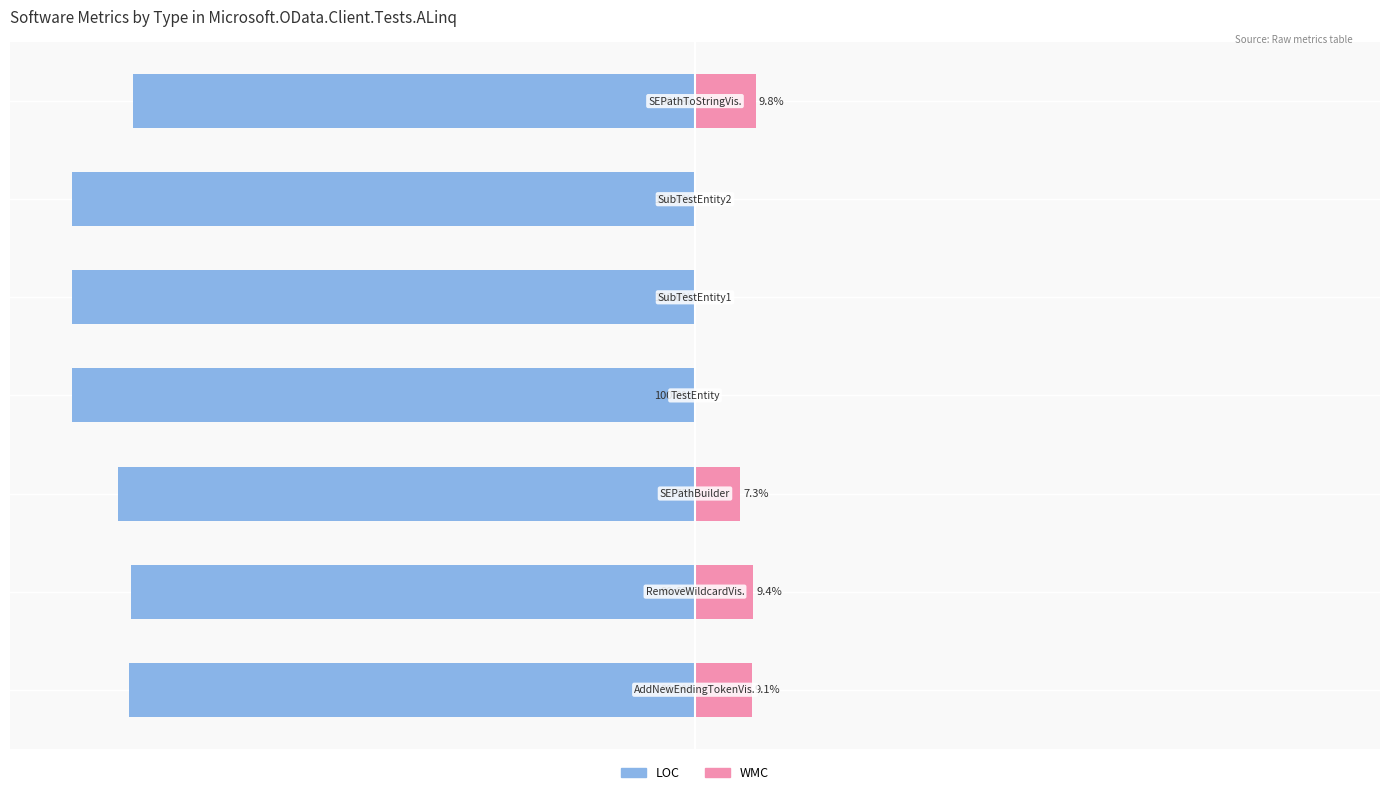

Which series has the largest range (max minus min)?

WMC